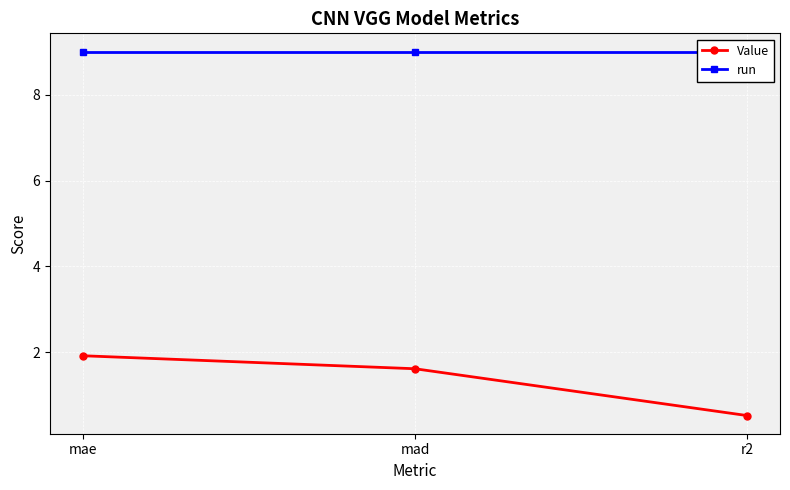

What position from the right is mae?

3